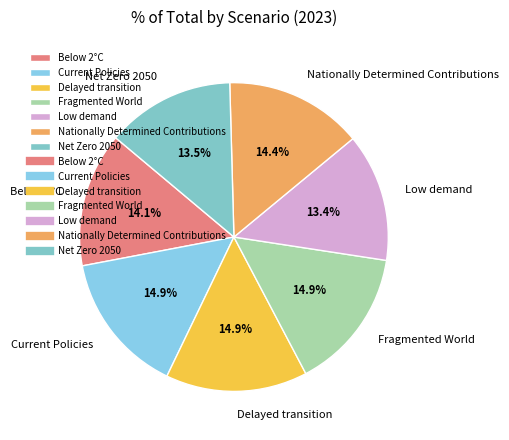

Is Current Policies the majority of the pie?

No